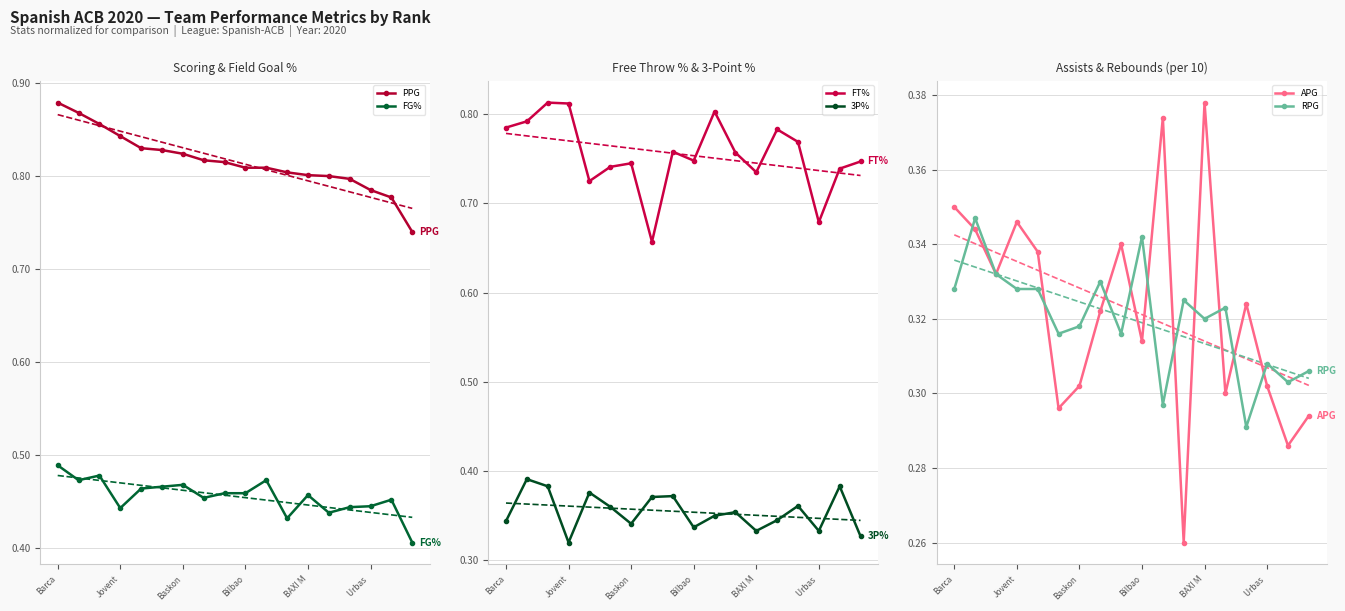

True or false: FG% and PPG intersect in this chart.

False